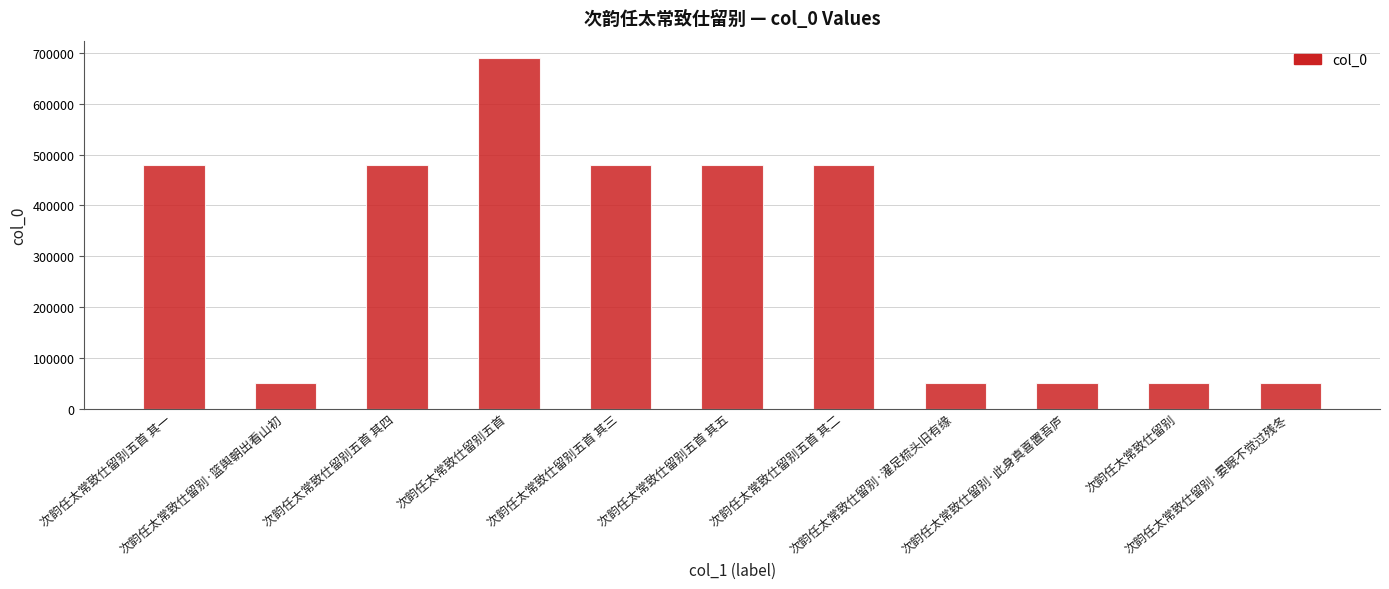

What position from the right is 次韵任太常致仕留别·此身真喜置吾庐?

3